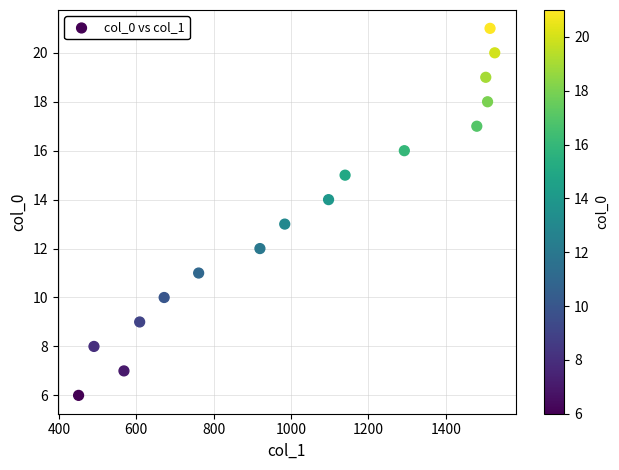

What is the range of Y values (max minus min)?

15